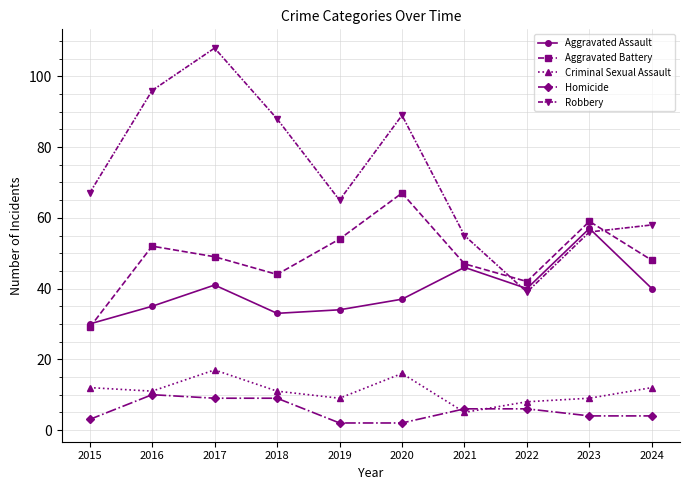

How many series are shown in this chart?

5